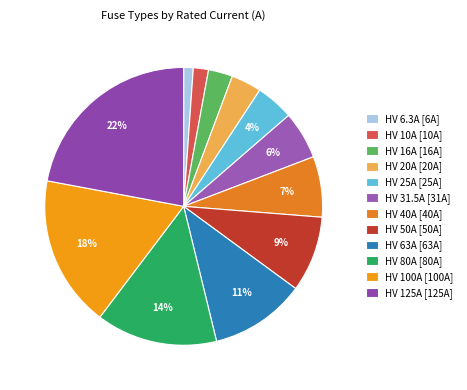

What percentage is the HV 6.3A slice, to the nearest percent?

1%